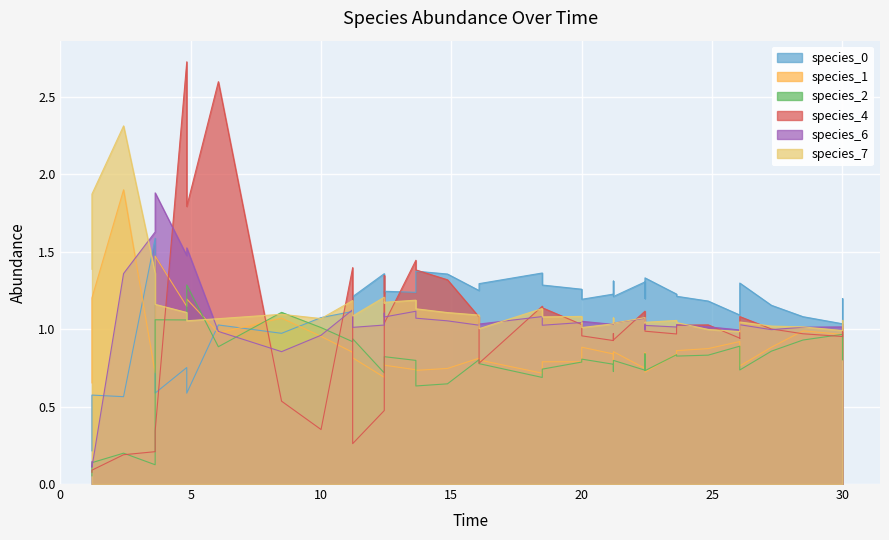

What is the highest value of the species_2 series?

1.3